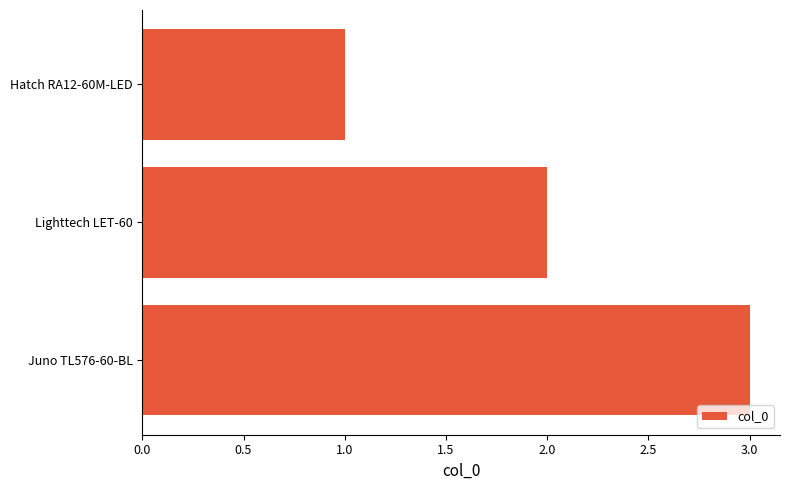

Which has a higher value, Hatch RA12-60M-LED or Lighttech LET-60?

Lighttech LET-60